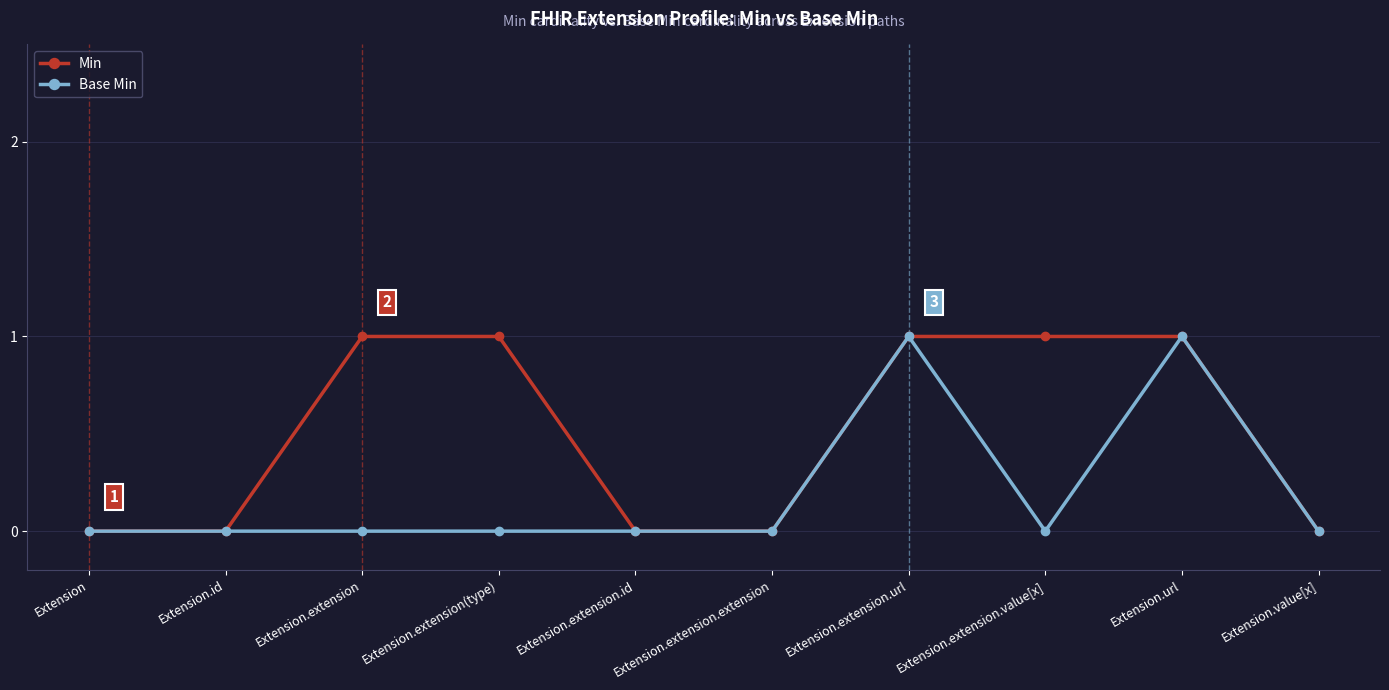

The Base Min series shows -1 at Extension.extension. True or false?

False